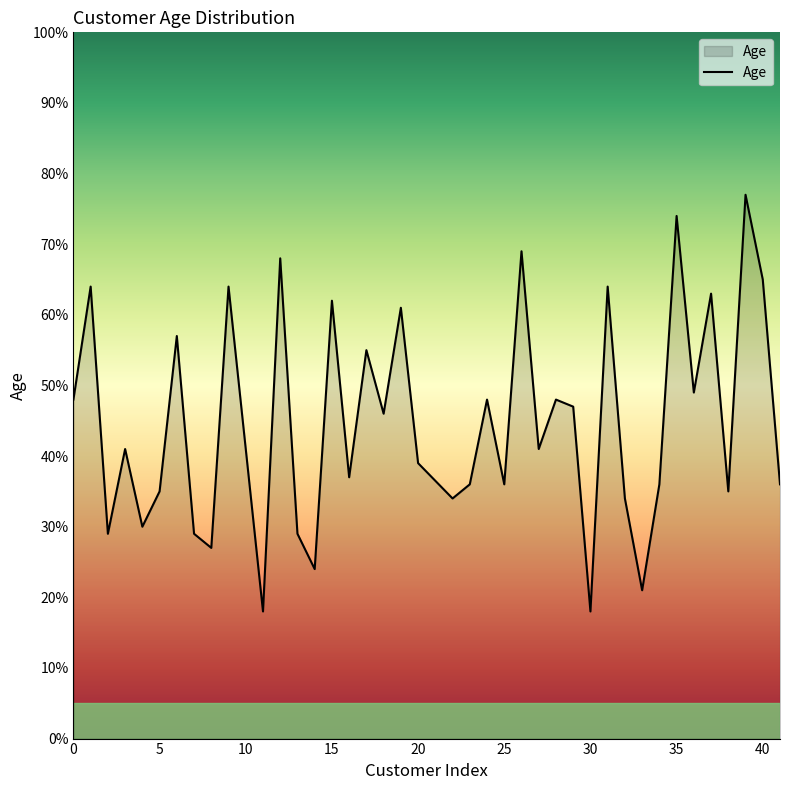

What is the difference between the maximum and minimum values?

59